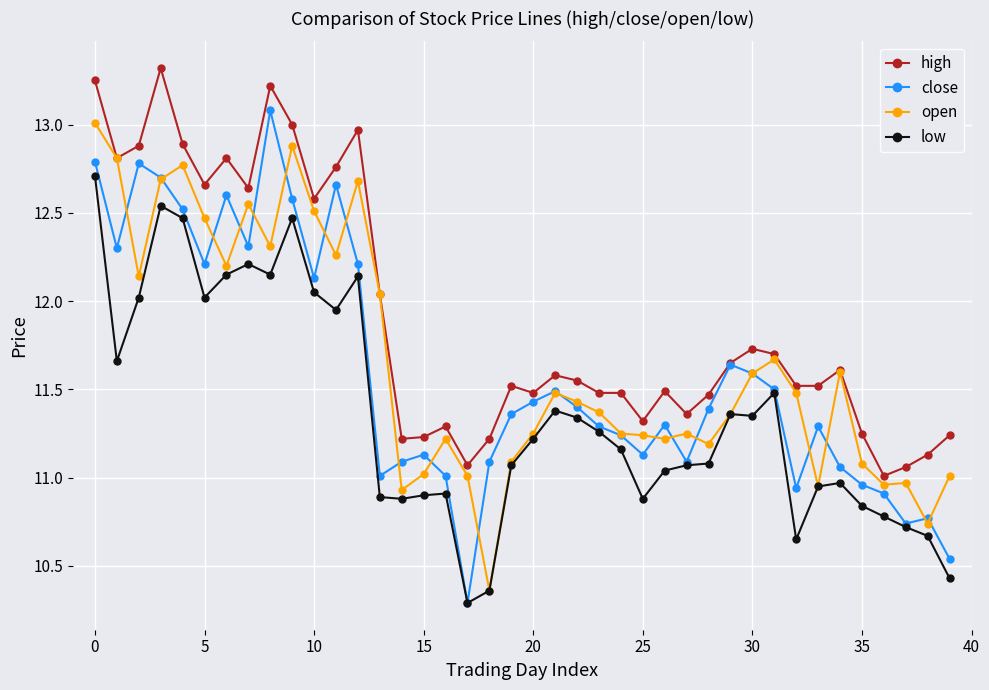

What is the sum of all open values?

466.0